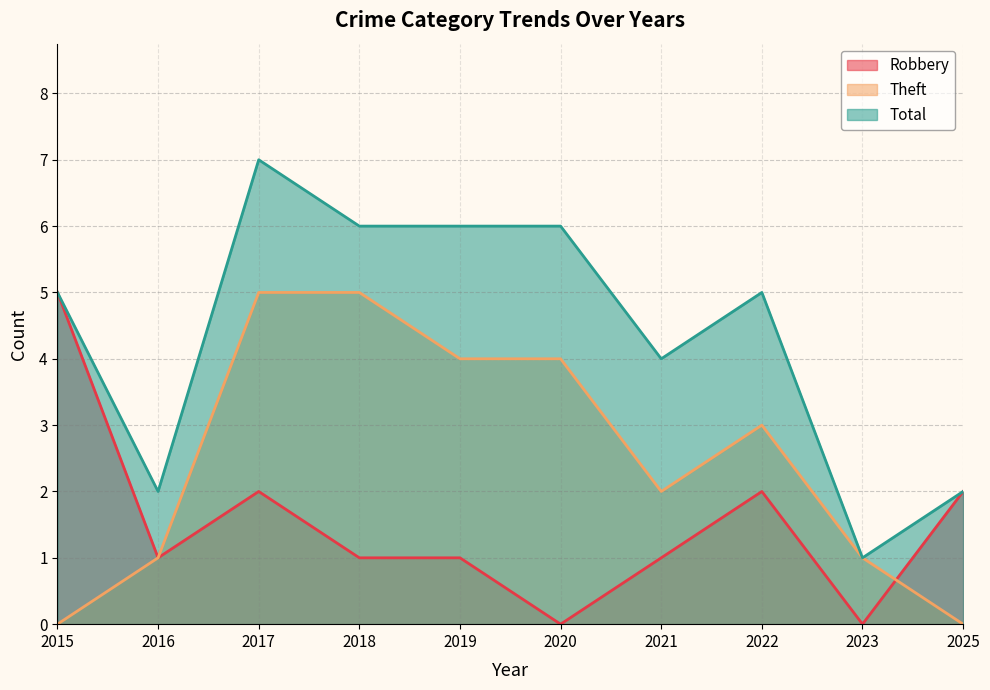

What are all the series names shown in the legend?

Robbery, Theft, Total